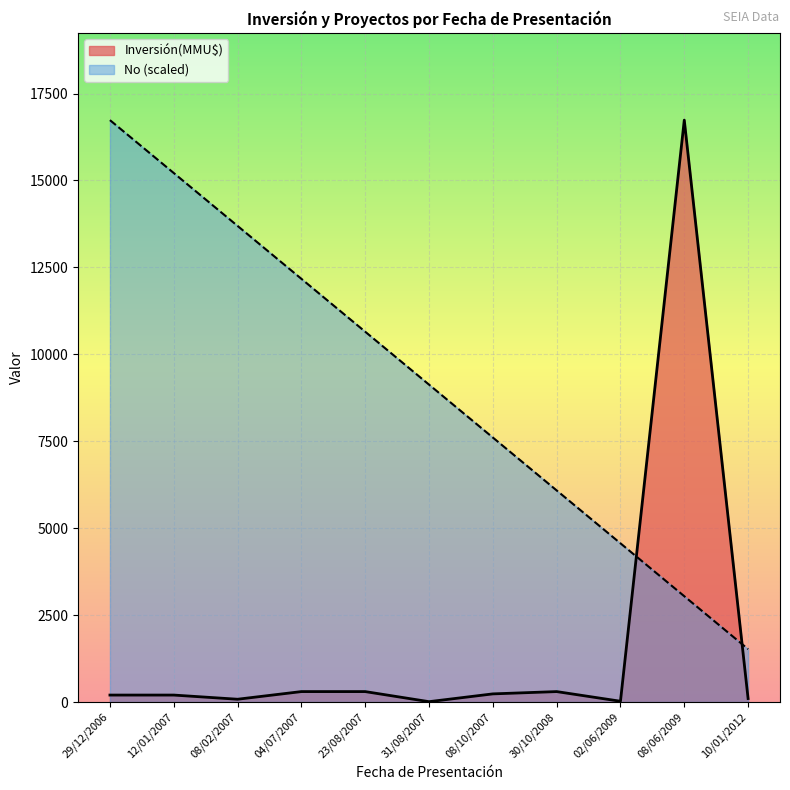

At which label does Inversión(MMU$) reach its peak?

08/06/2009